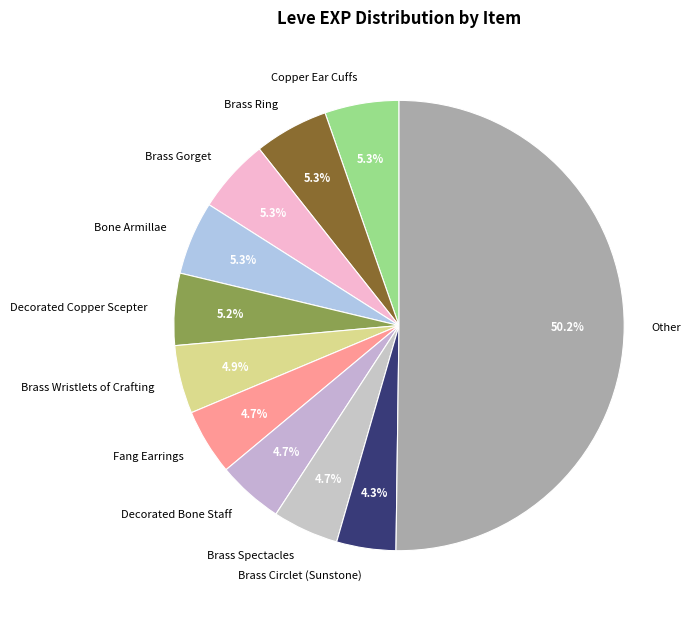

Approximately how many times larger is the value at Brass Circlet (Sunstone) compared to Decorated Copper Scepter?

0.8